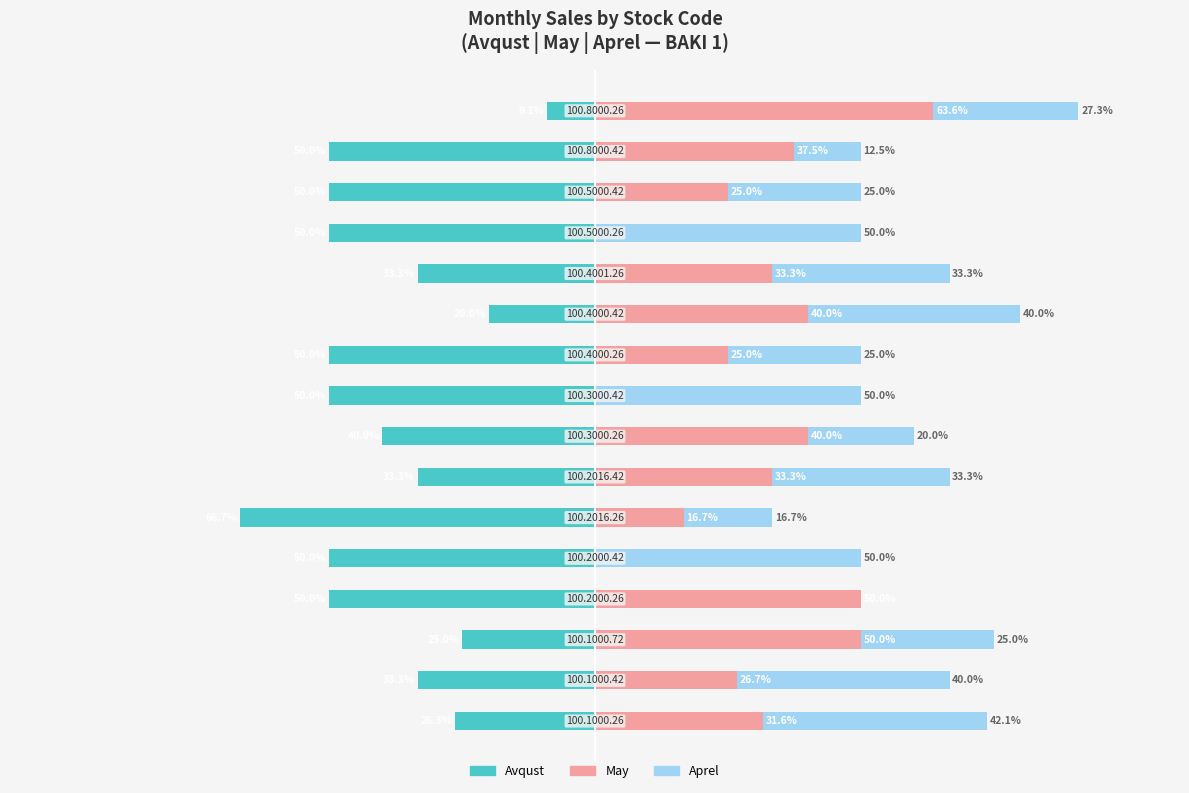

Which series has the largest range (max minus min)?

May